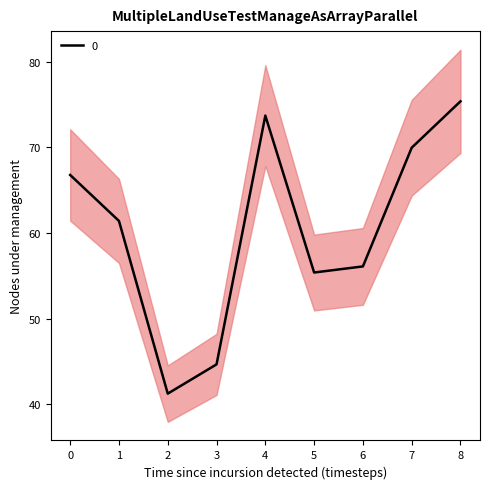

Between 8 and 4, which is larger?

8